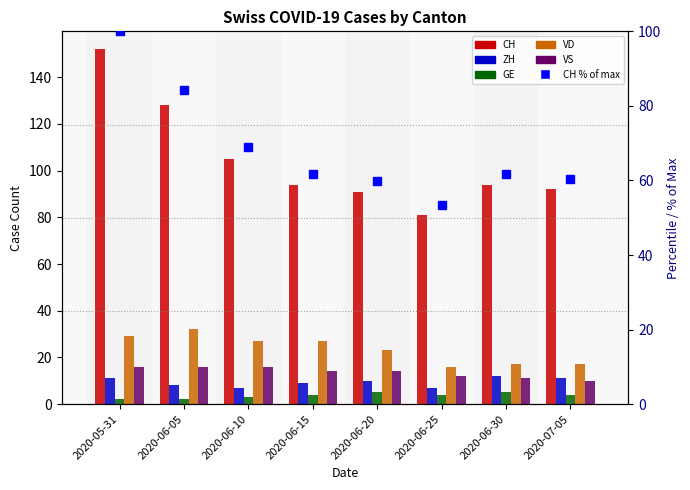

Reading left to right, extract all data points from this chart.

CH: 152.0	128.0	105.0	94.0	91.0	81.0	94.0	92.0
ZH: 11.0	8.0	7.0	9.0	10.0	7.0	12.0	11.0
GE: 2.0	2.0	3.0	4.0	5.0	4.0	5.0	4.0
VD: 29.0	32.0	27.0	27.0	23.0	16.0	17.0	17.0
VS: 16.0	16.0	16.0	14.0	14.0	12.0	11.0	10.0
CH % of max: 100.0	84.2	69.1	61.8	59.9	53.3	61.8	60.5